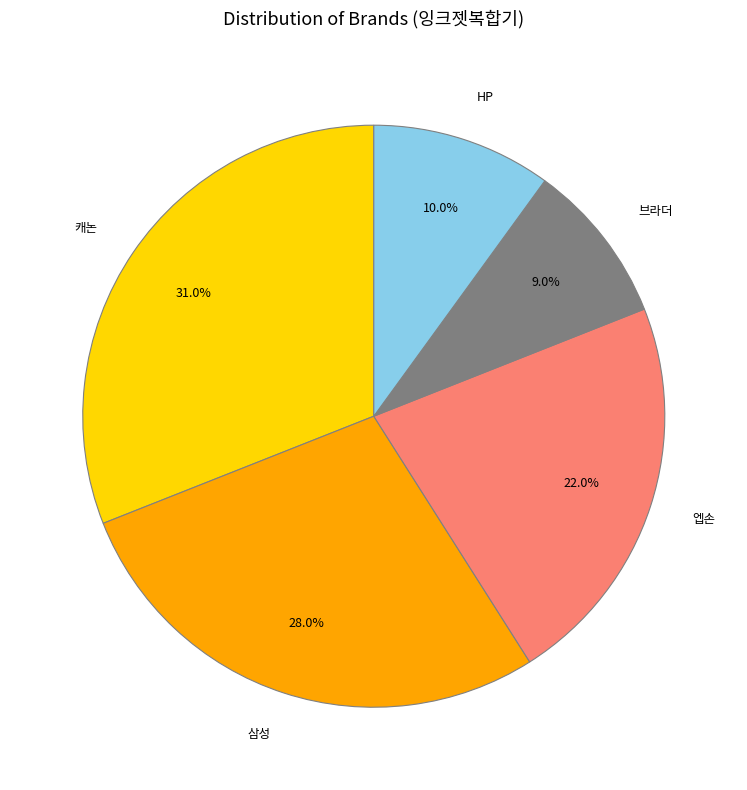

Between 브라더 and 캐논, which is larger?

캐논